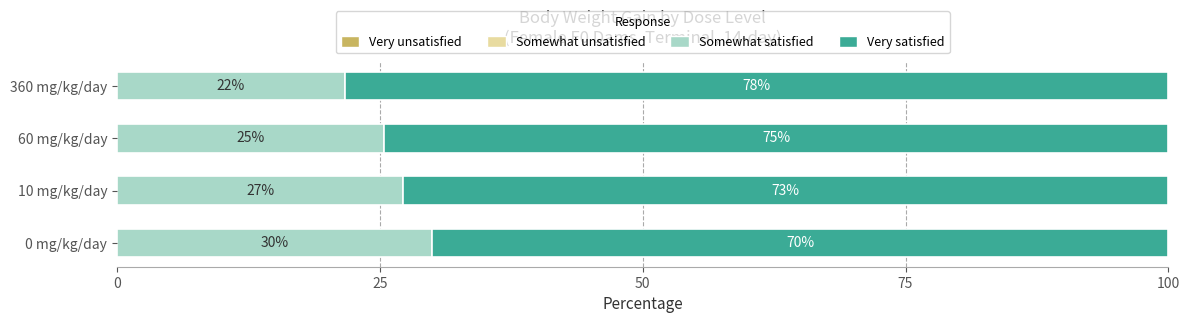

How many values in the Somewhat satisfied series exceed 27?

2